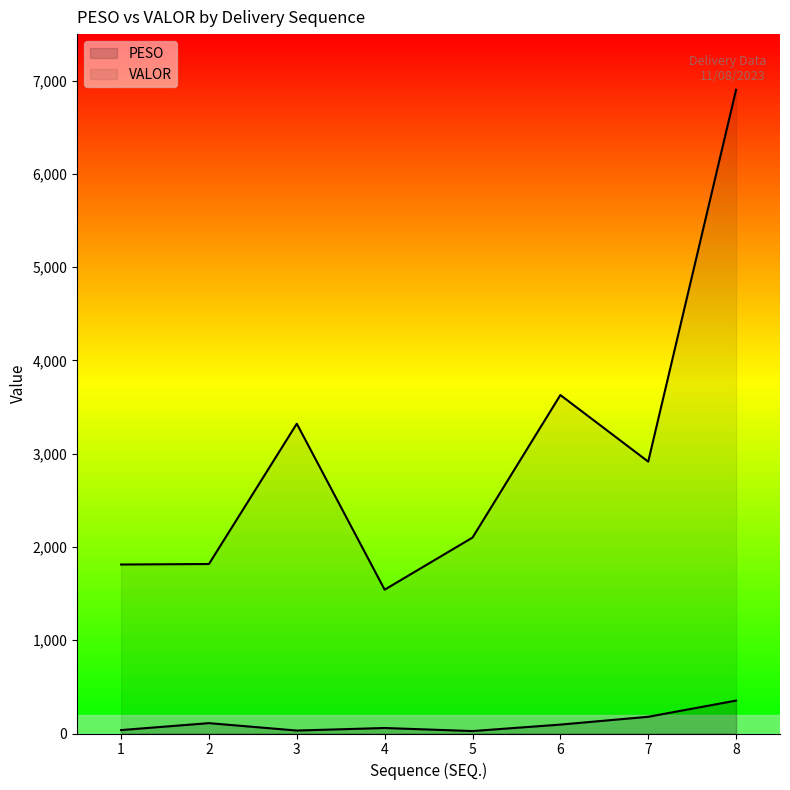

What is the difference between the PESO values at 8 and 6?

257.3